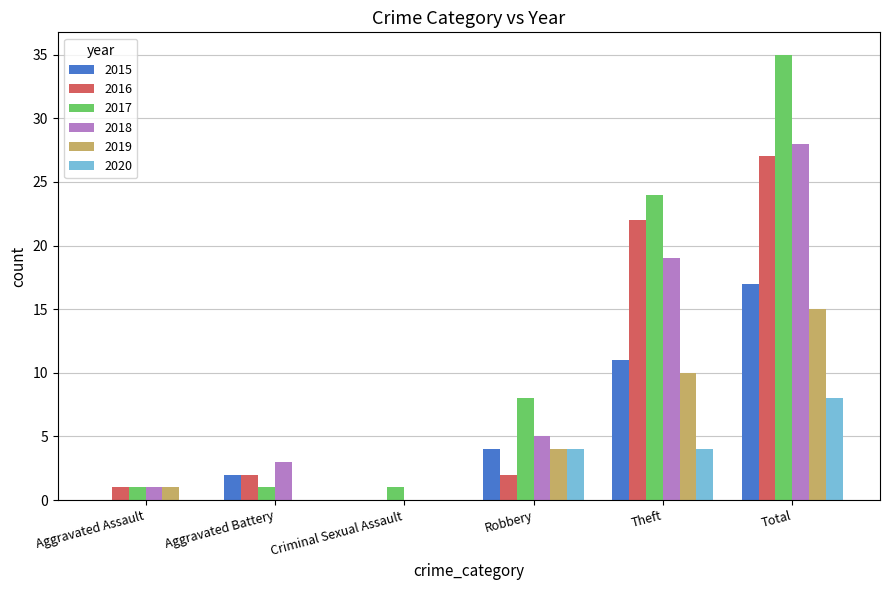

What is the spread (max minus min) of values at Total?

27